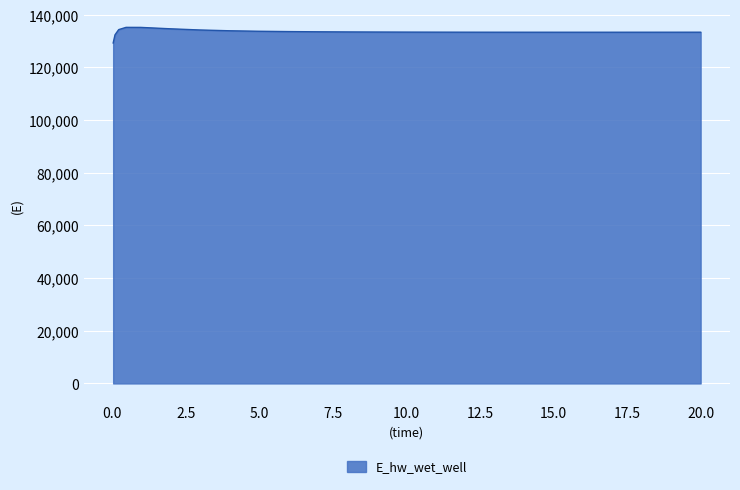

What is the difference between the maximum and minimum values?

5932.0